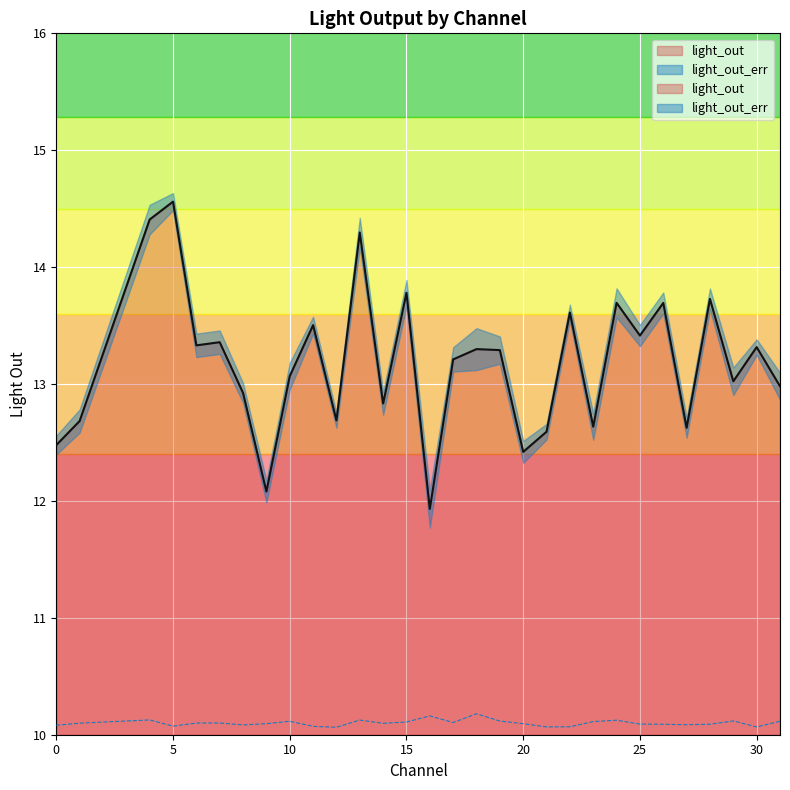

How many lines are shown in the chart?

2